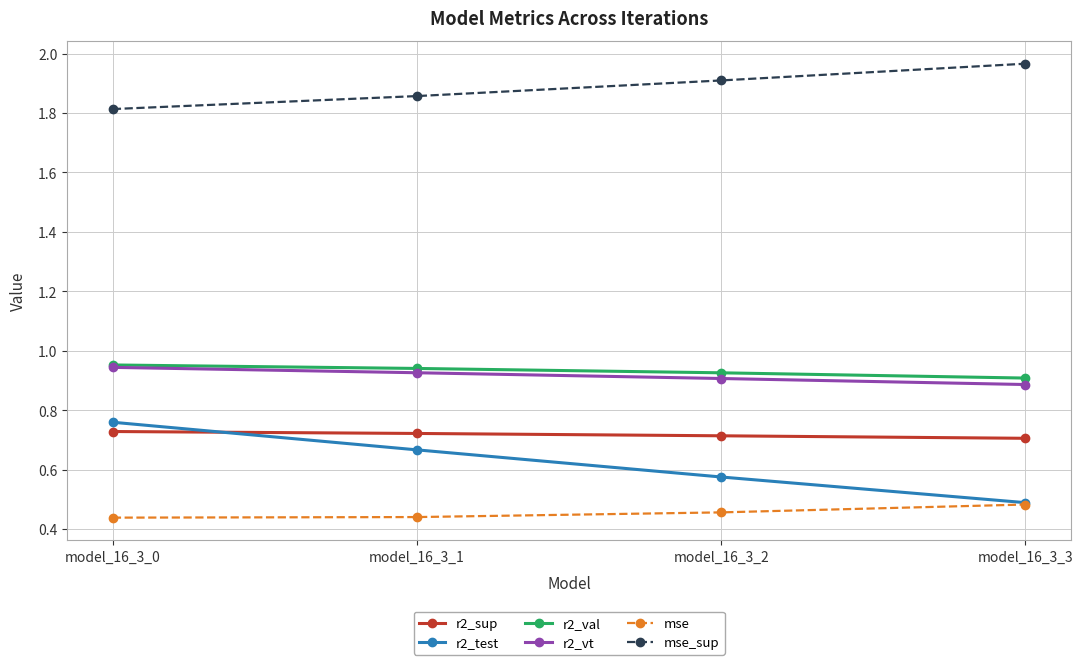

True or false: r2_test and mse_sup intersect in this chart.

False